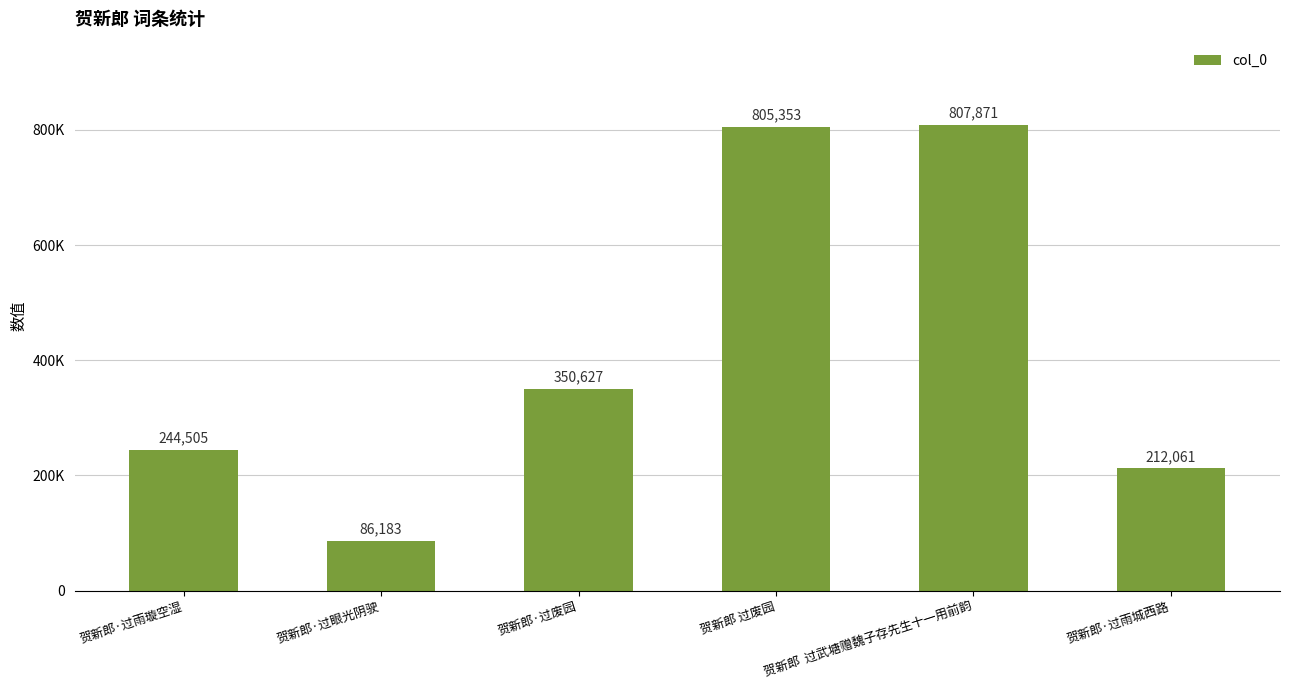

What is the smallest value displayed?

86183